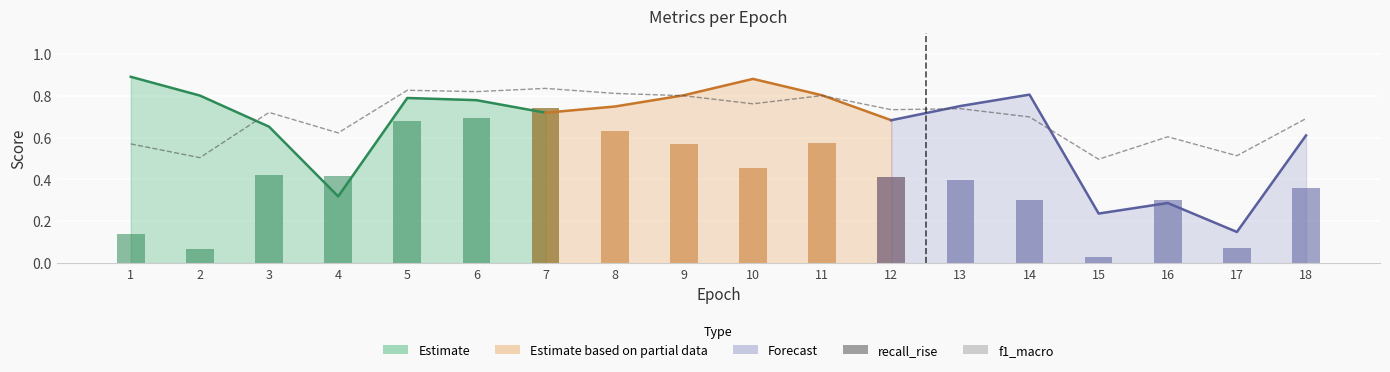

Which category has the highest value in the f1_macro series?

7